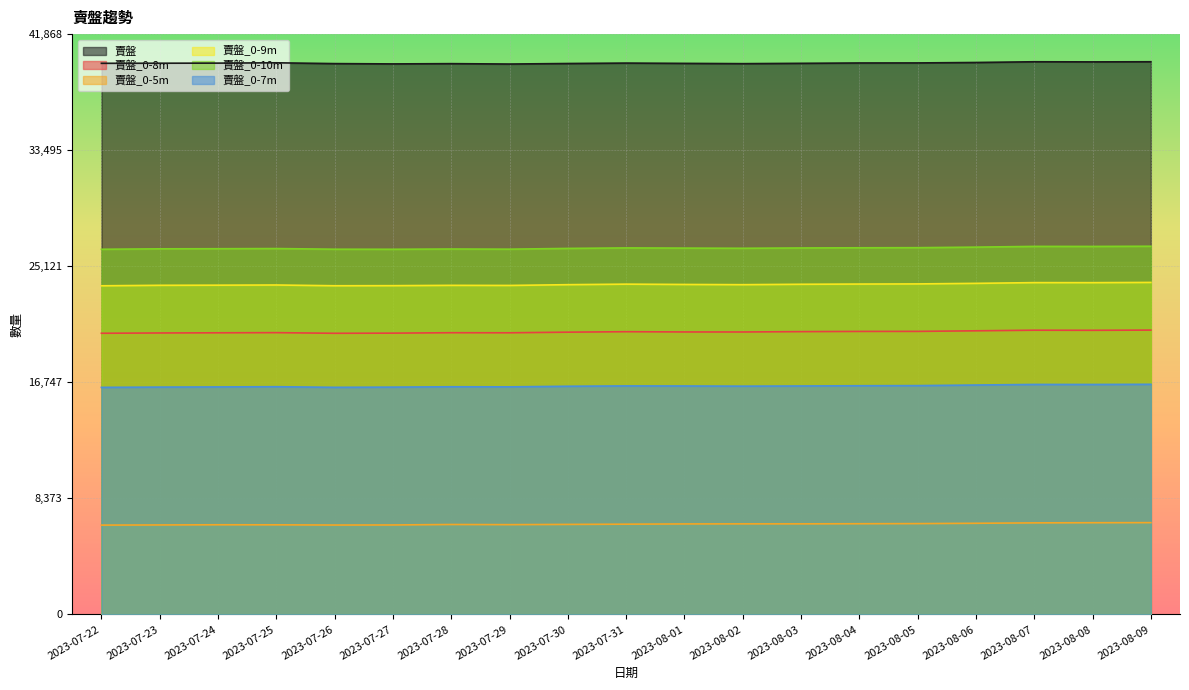

Which series has the largest range (max minus min)?

賣盤_0-9m